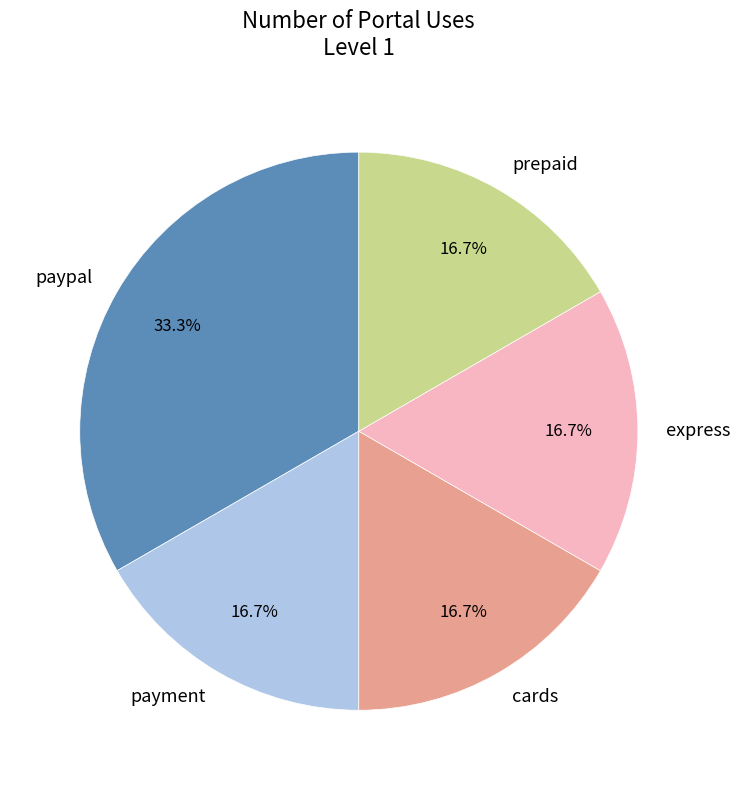

How many slices are in this pie chart?

5